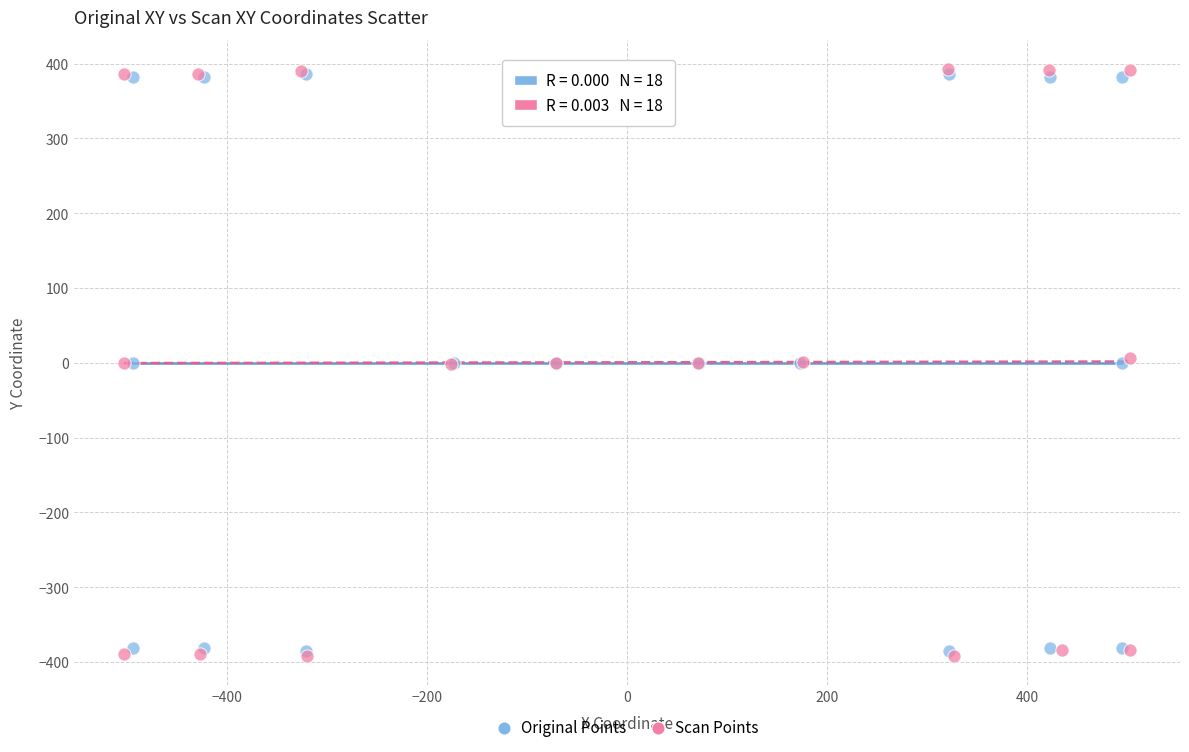

Which series has the widest spread of Y values?

Scan Points